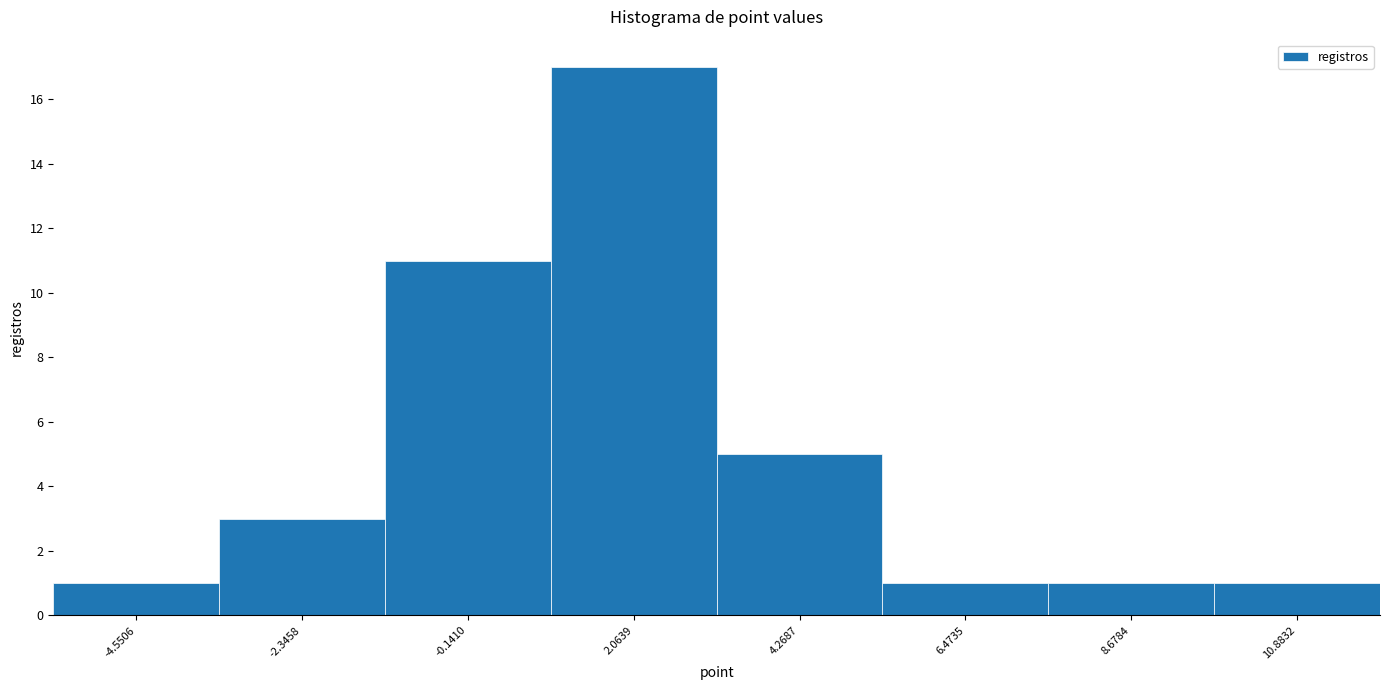

What is the height of the bar covering -5.5 to -3.5 on the x-axis? Neither the bar edges nor the heights are printed on the chart, so give them approximately, as read against the axes.

1